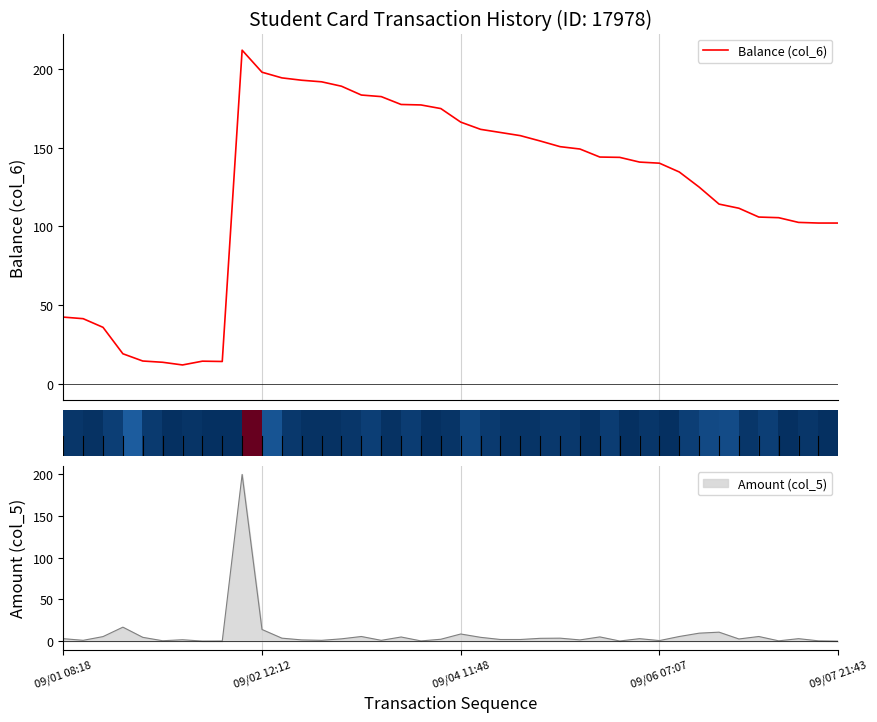

What is the minimum value for Balance (col_6)?

11.9